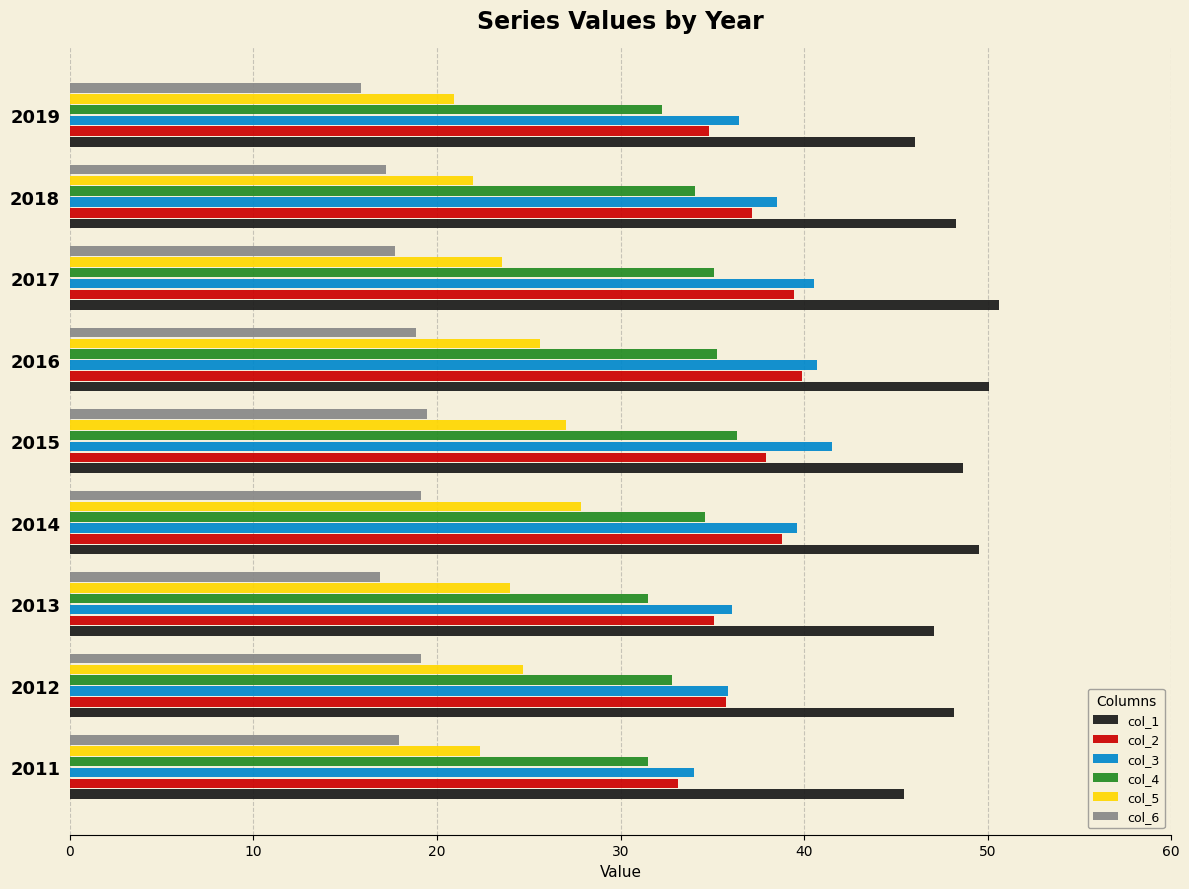

Rank the series by their maximum value, from highest to lowest.

col_1, col_3, col_2, col_4, col_5, col_6